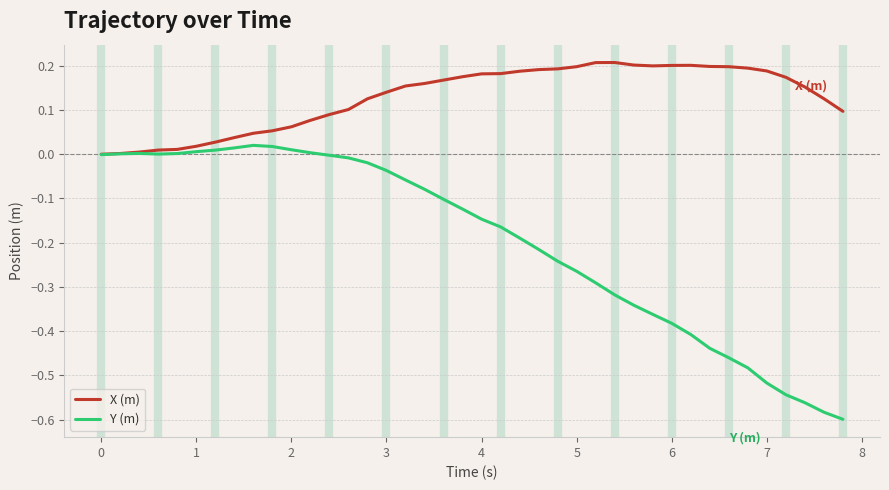

Which series has the largest range (max minus min)?

Y (m)